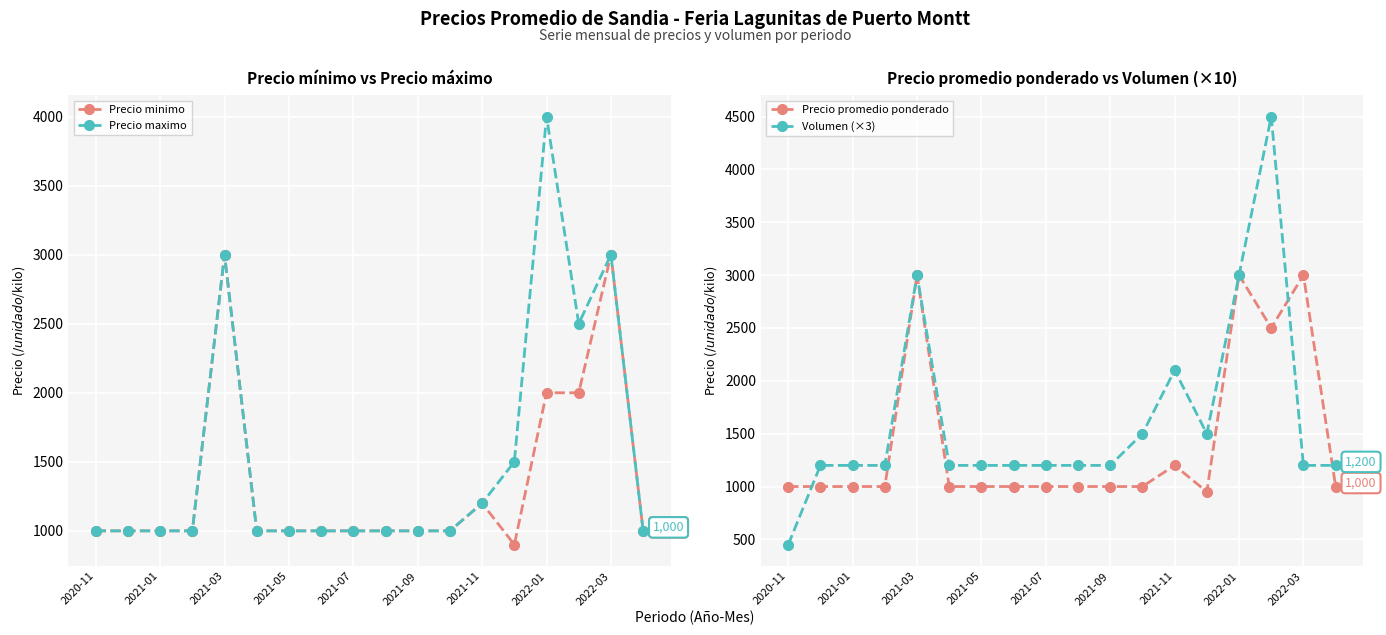

In Volumen (×3), how many points are higher than both neighbors (excluding endpoints)?

3